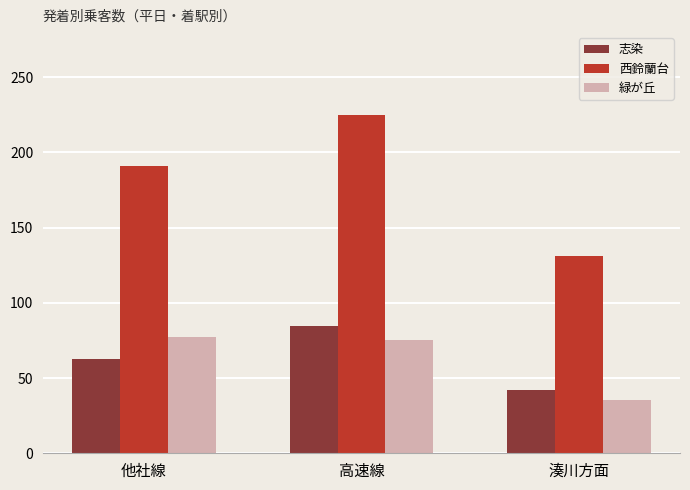

How many data points in 西鈴蘭台 are less than 191?

1